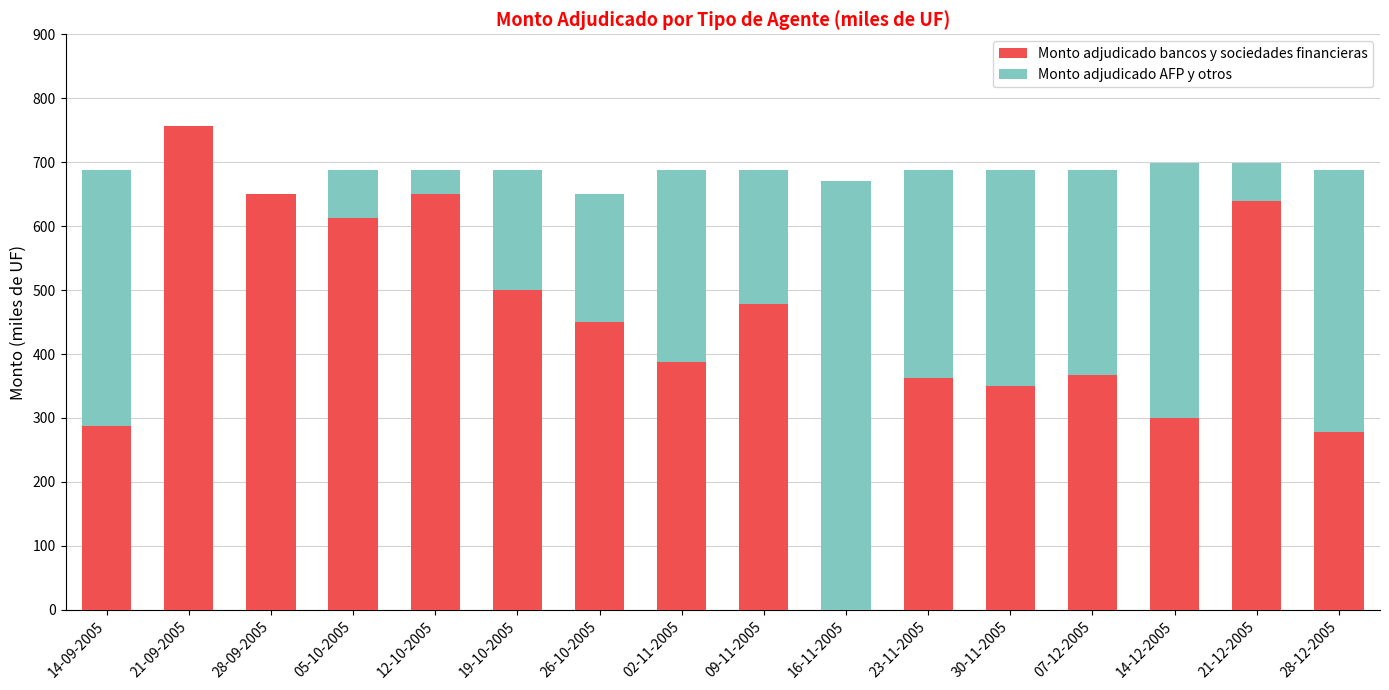

At which label does Monto adjudicado bancos y sociedades financieras reach its peak?

21-09-2005